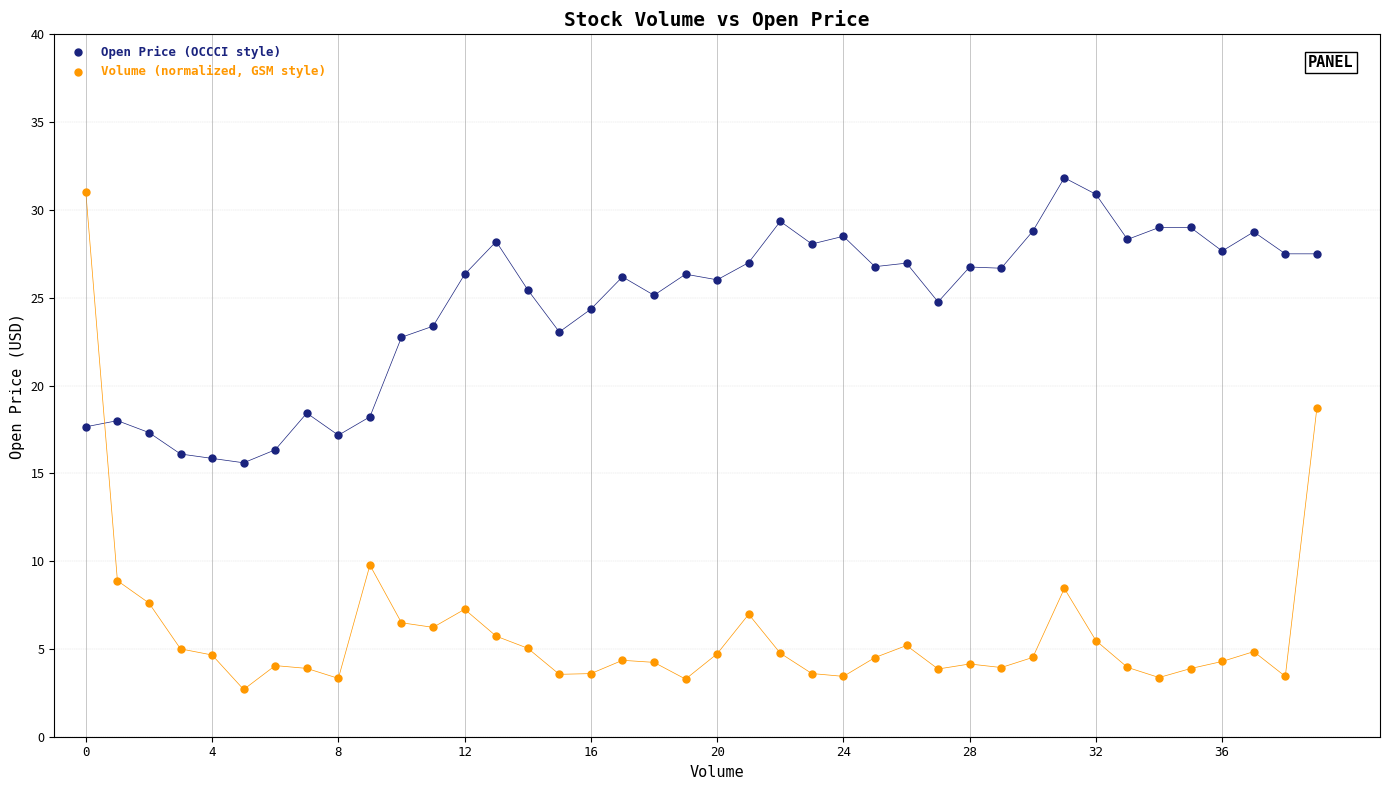

Which series has the widest spread of Y values?

Volume (normalized, GSM style)